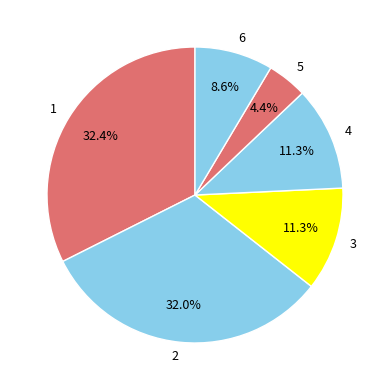

Which slice is the smallest?

5